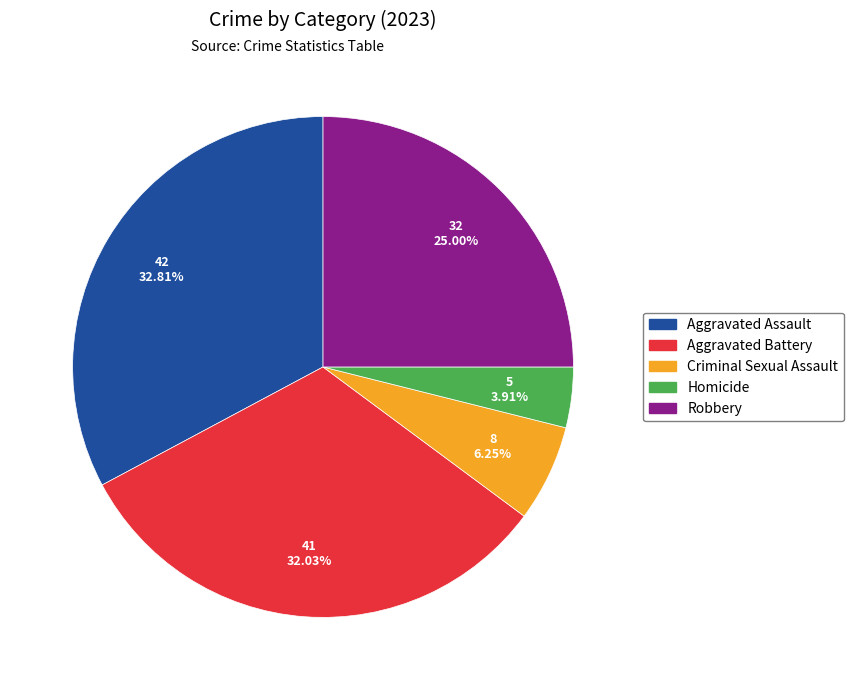

Is Homicide the majority of the pie?

No